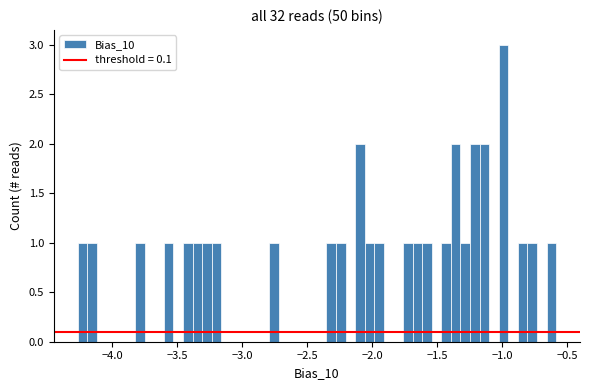

Read against the x-axis, roughly where is the centre of the tallest bar?

-1.00